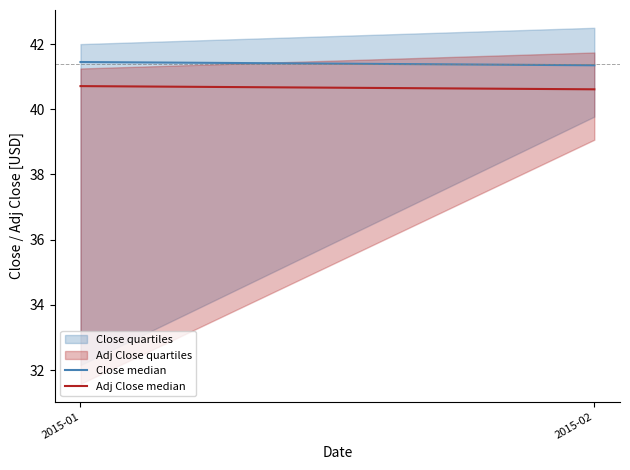

Reading left to right, extract all data points from this chart.

Close median: 2015-01=41.5	2015-02=41.3
Adj Close median: 2015-01=40.7	2015-02=40.6